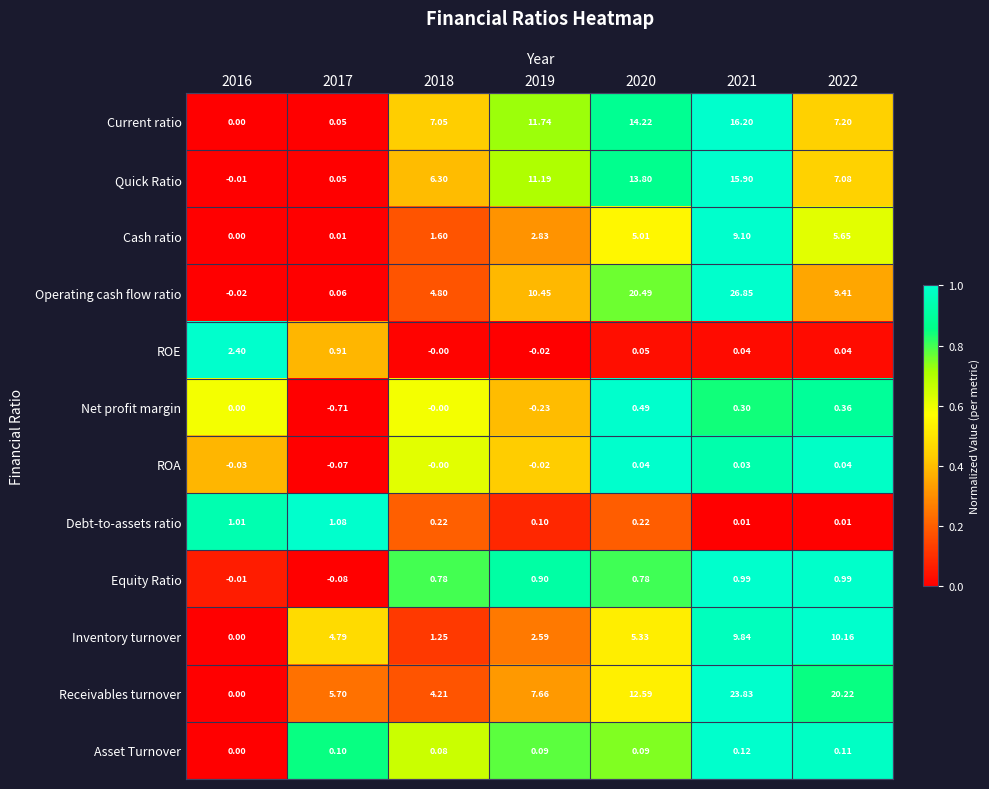

What is the spread (max minus min) of values at 2022?

20.2